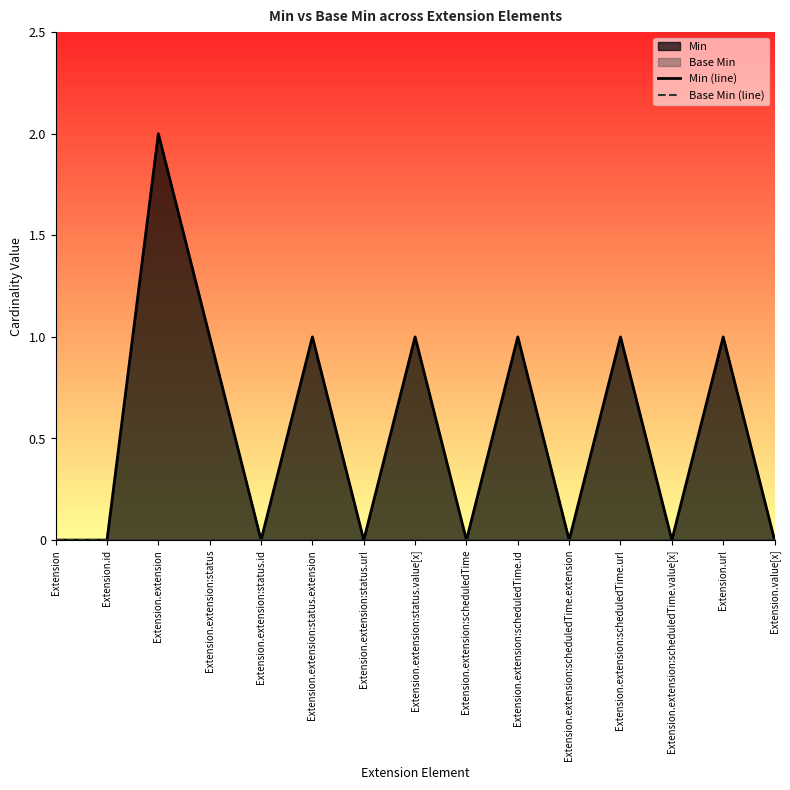

What position from the right is Extension.value[x]?

1